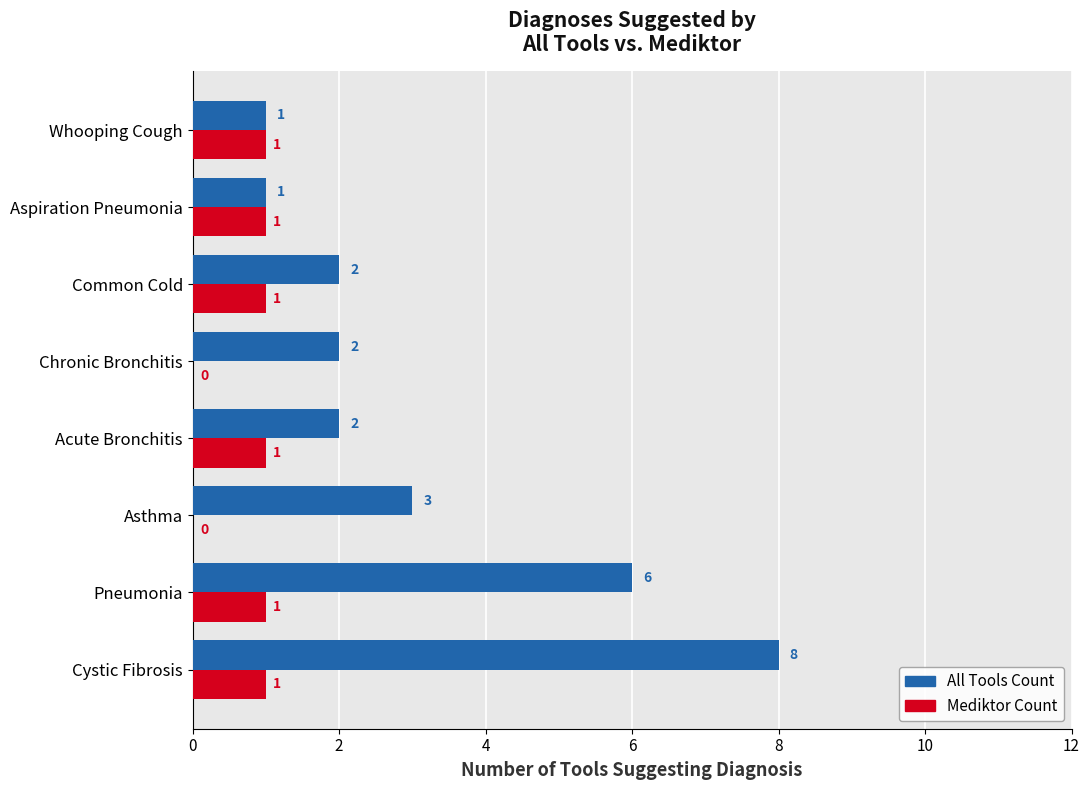

At which category is the sum across all series the highest?

Cystic Fibrosis